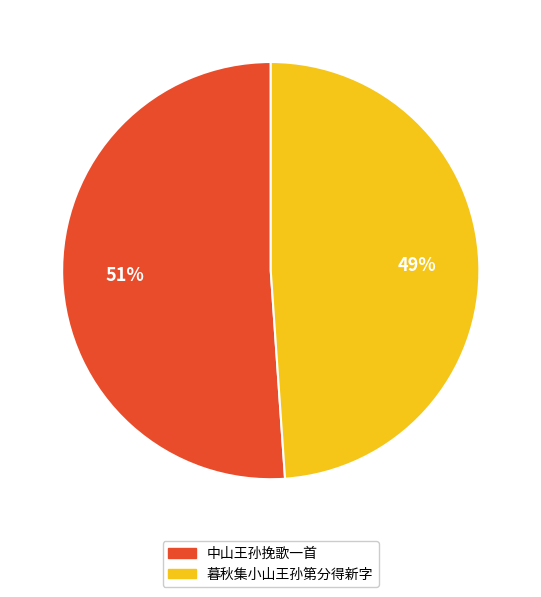

Which category has the smallest portion of the pie?

暮秋集小山王孙第分得新字